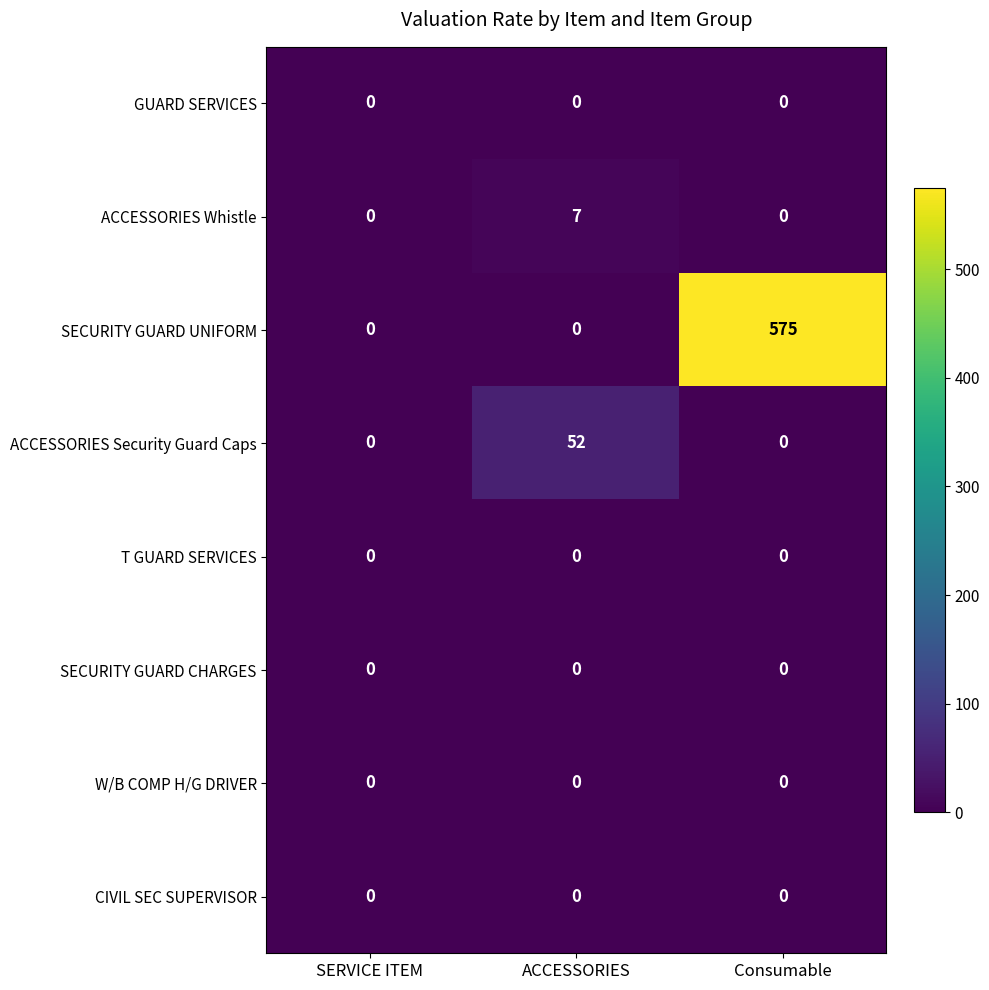

True or false: ACCESSORIES Security Guard Caps has a value of 18 at Consumable.

False